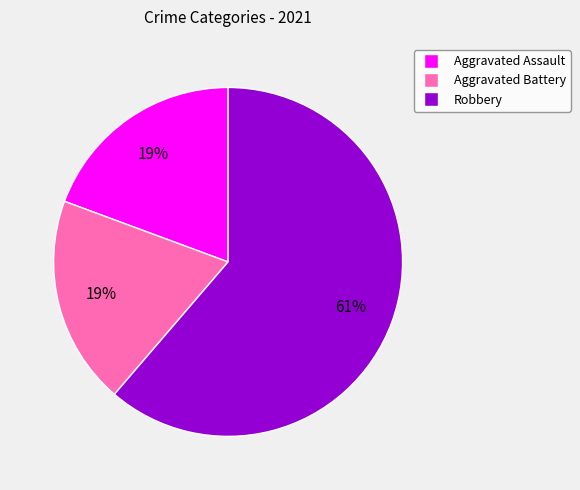

What percentage is the Aggravated Assault slice, to the nearest percent?

19%